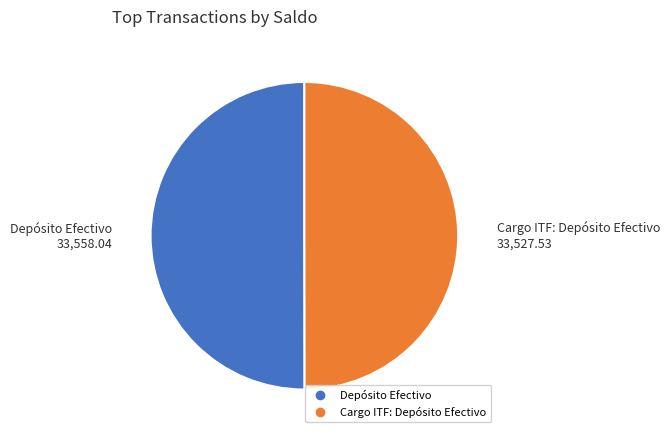

What is the ratio of the value at Cargo ITF: Depósito Efectivo to the value at Depósito Efectivo?

1.0